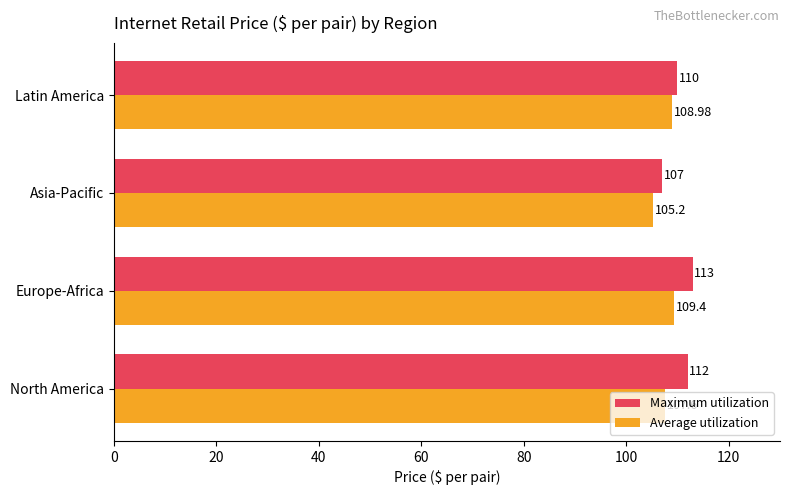

How many values in the Maximum utilization series are below 112?

2